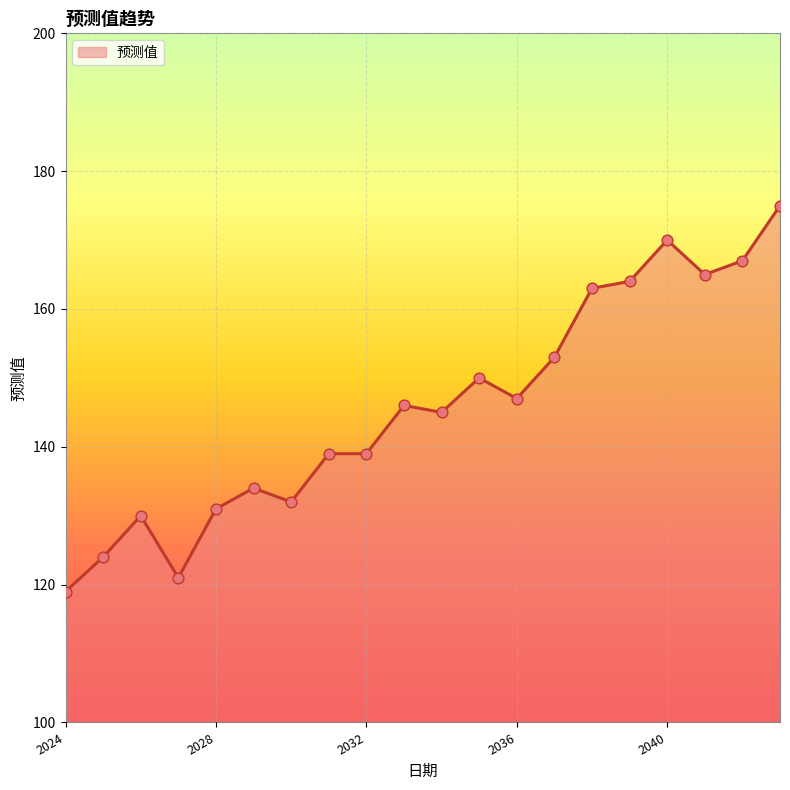

What is the greatest value displayed?

175